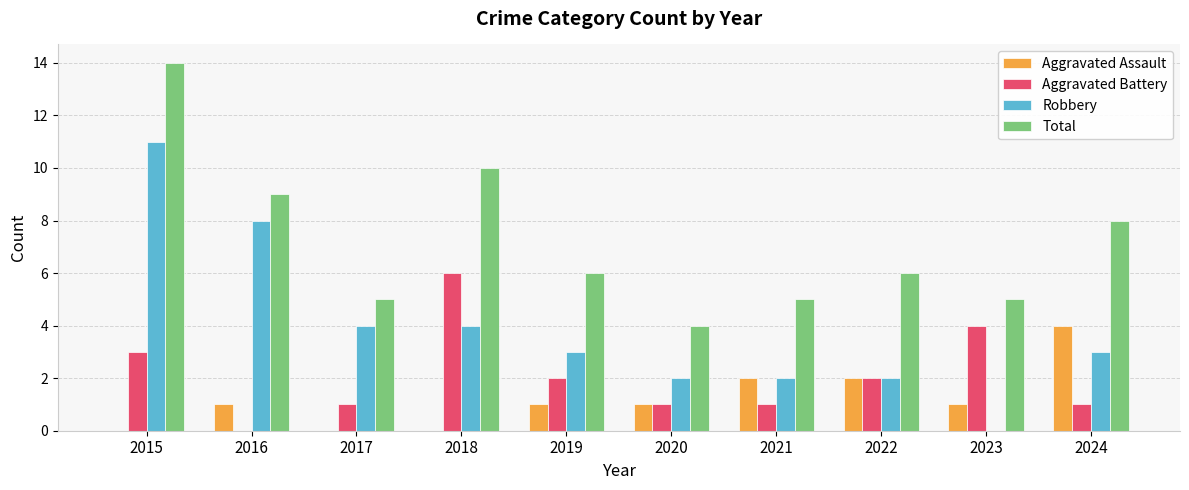

The value of Total at 2015 is 14. True or false?

True